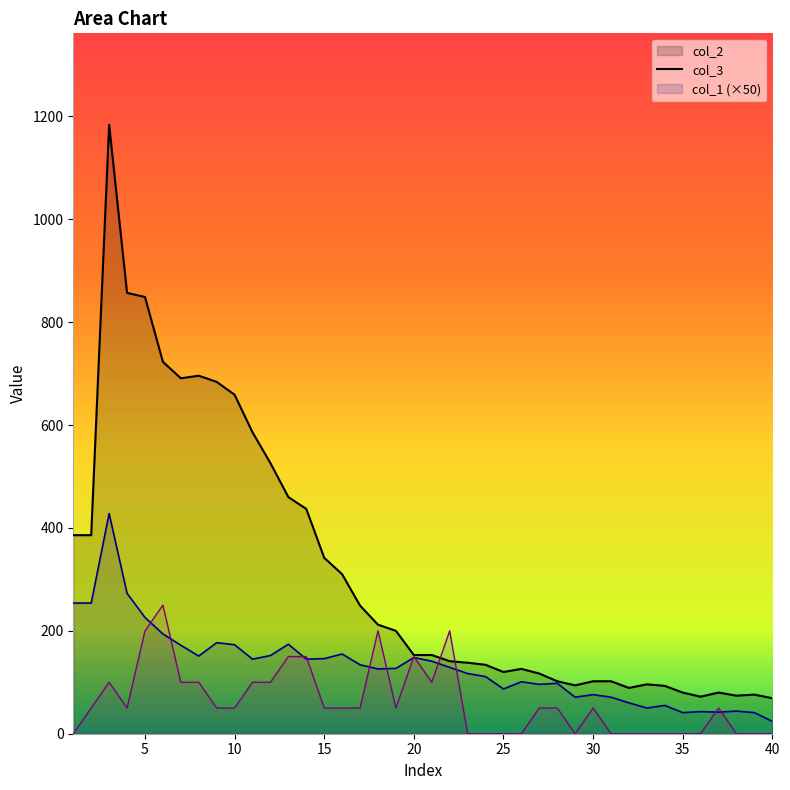

Which series has the largest total across all categories?

col_2